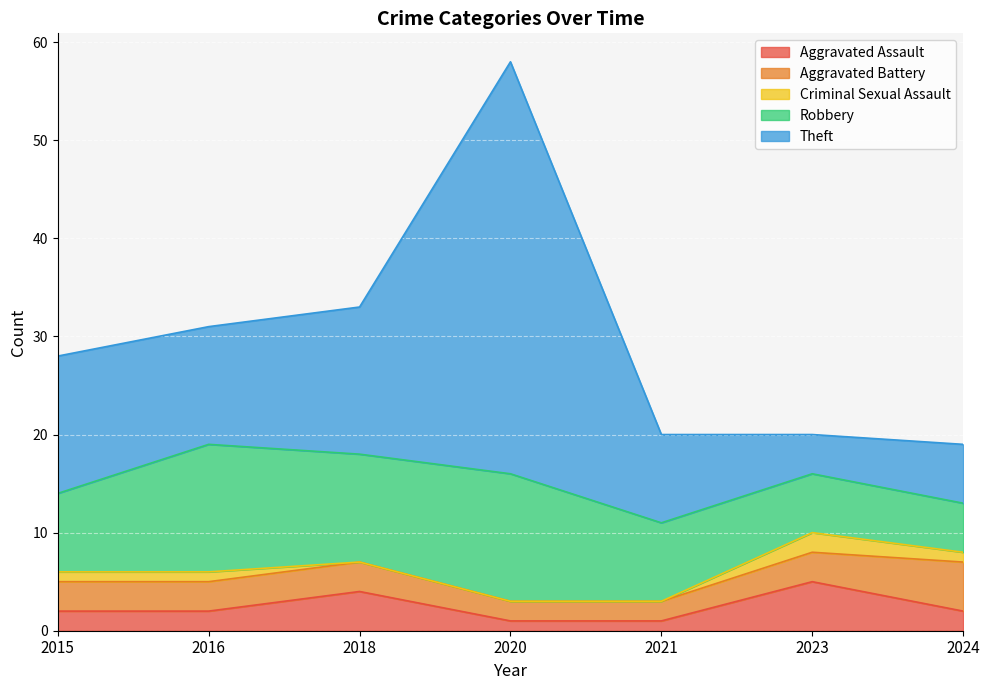

What is the sum of the Aggravated Battery values at 2018 and 2023?

6